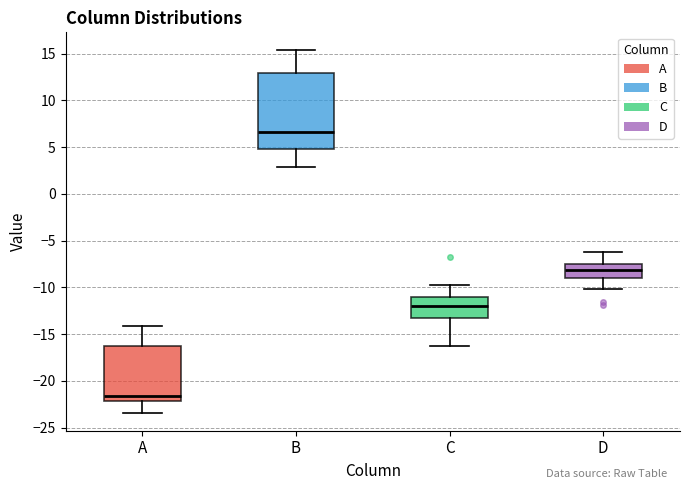

Reading left to right, transcribe this box plot: for each box, give where its median line is, the range the box spans, and where its two whiskers end, as read against the y-axis. The values are not printed on the chart, so give them approximately, as read against the axis.

A: median -21.5, box -22.0 to -16.5, whiskers -23.5 to -14.0
B: median 6.5, box 5.0 to 13.0, whiskers 3.0 to 15.5
C: median -12.0, box -13.5 to -11.0, whiskers -16.5 to -10.0
D: median -8.0, box -9.0 to -7.5, whiskers -10.0 to -6.5